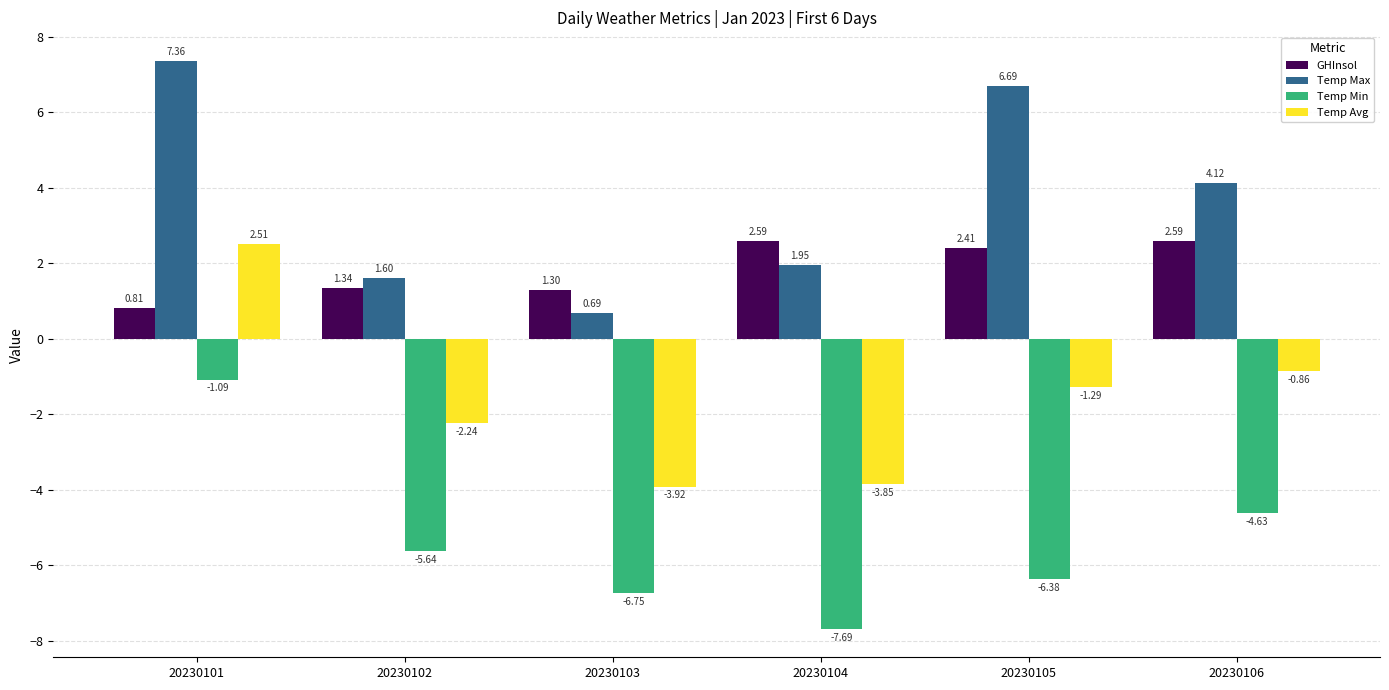

Between 20230103 and 20230106, which series saw the biggest shift?

Temp Max